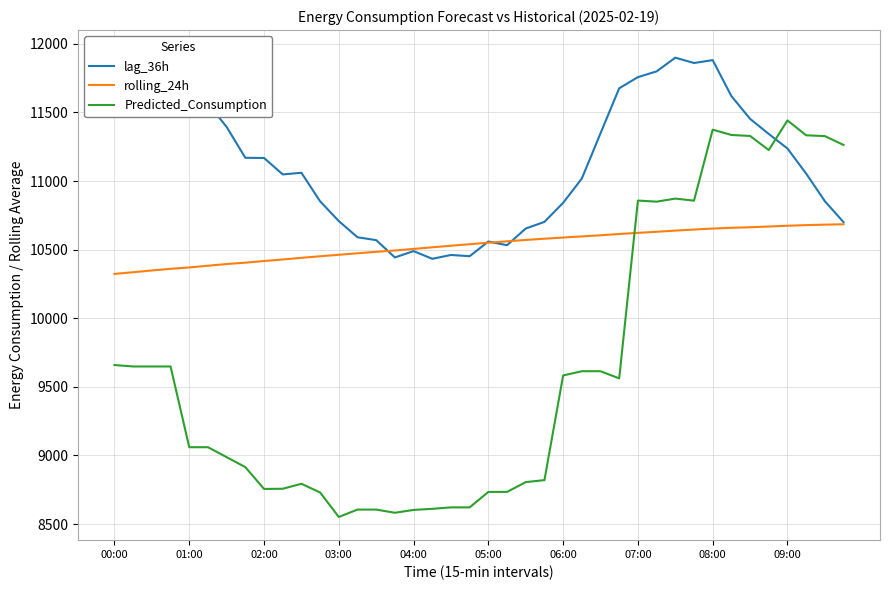

The value of lag_36h at 23 is 18165.3. True or false?

False